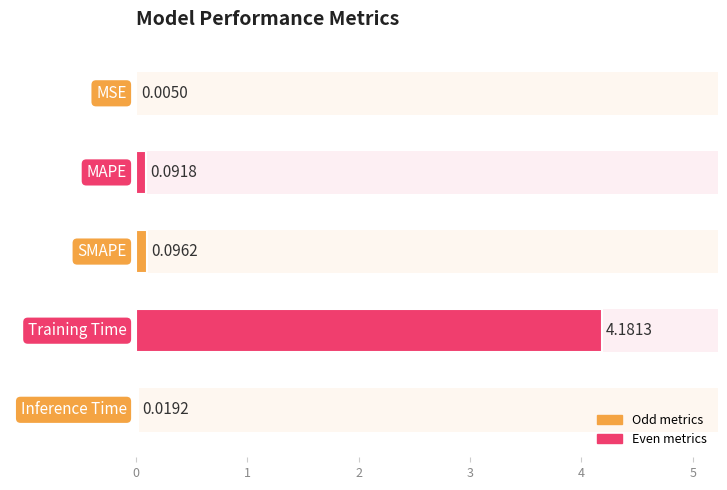

Between MAPE and Inference Time, which is larger?

MAPE